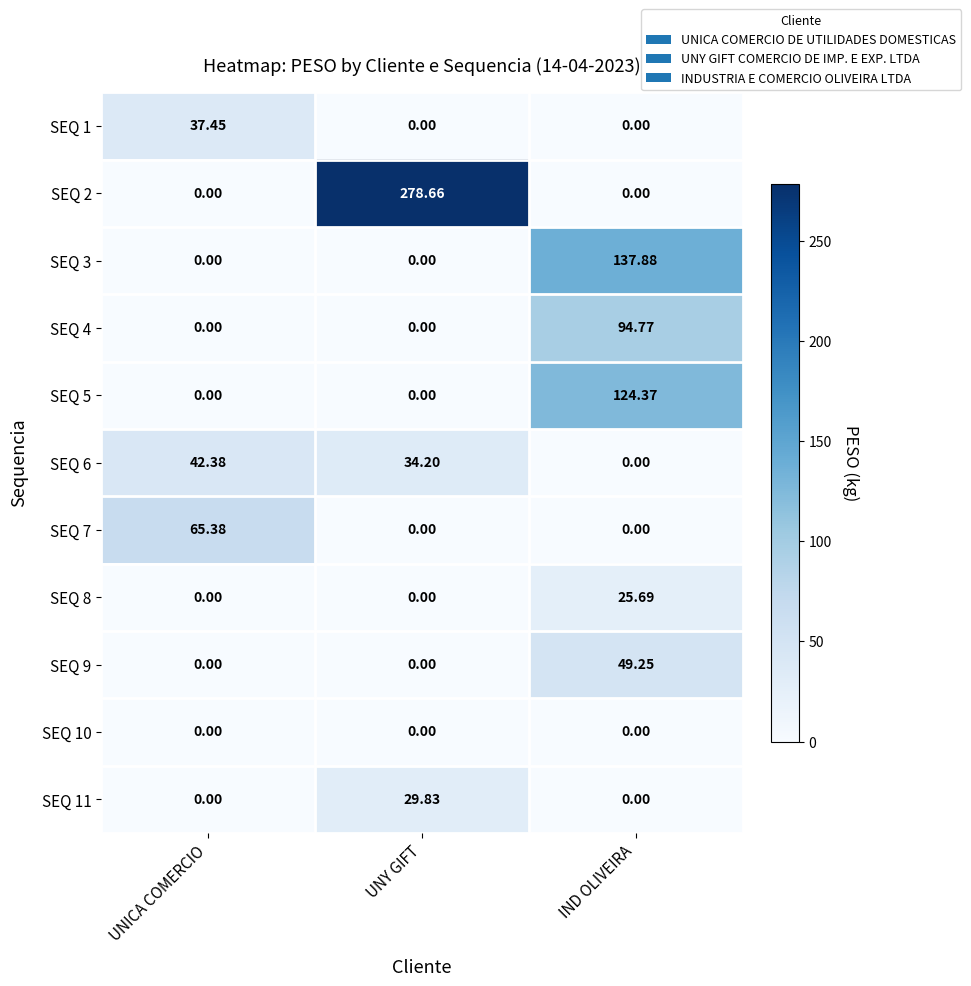

What is the greatest value displayed?

278.7